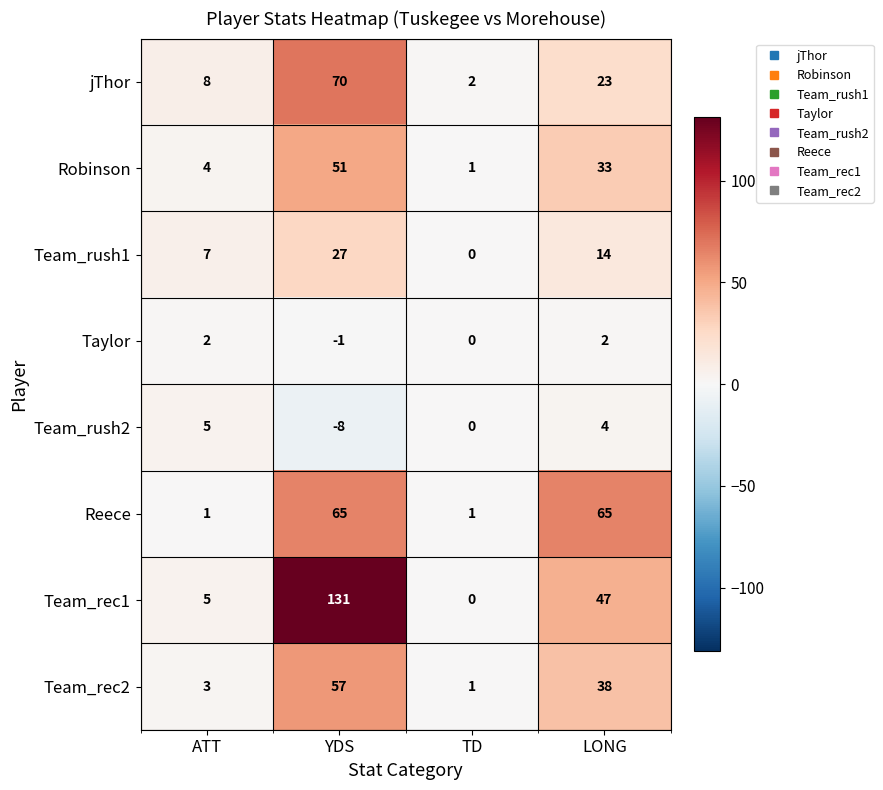

Is it true that Taylor equals -1 at TD?

False